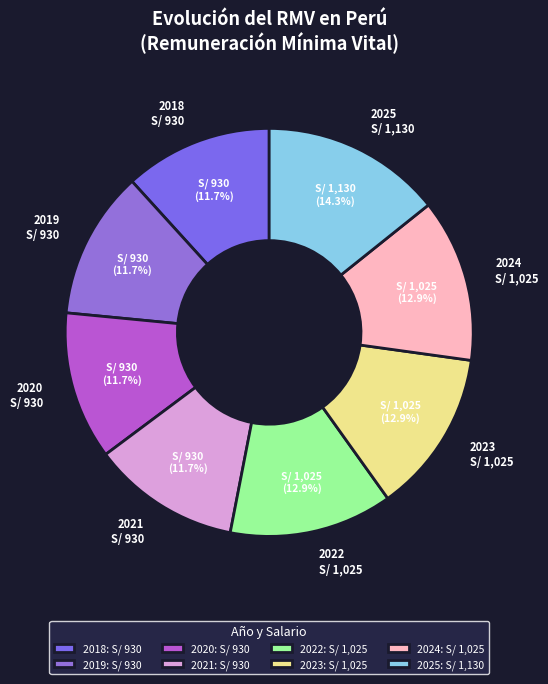

Which slice is the largest?

2025